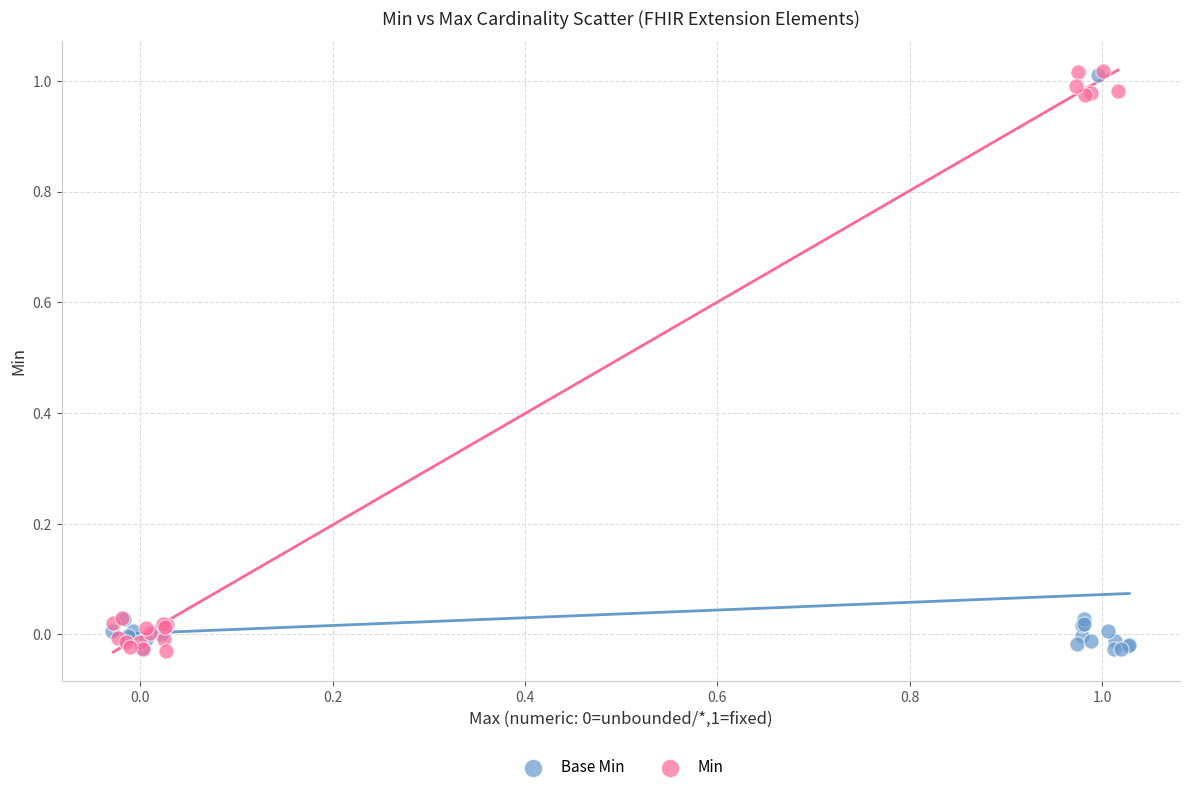

Which series has the largest Y range (max minus min)?

Min